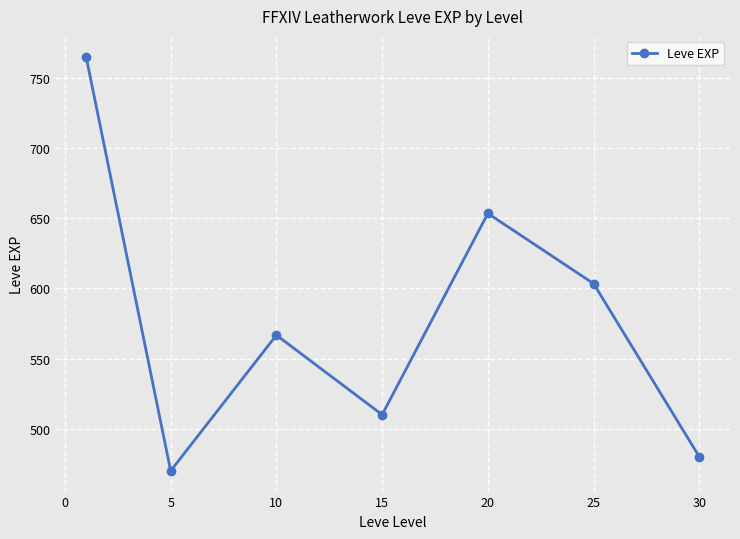

What is the minimum value shown in the chart?

470.0